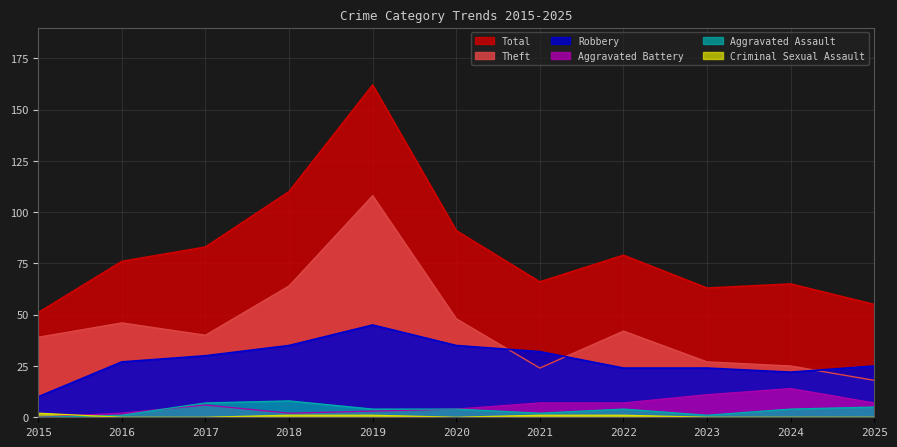

What is the difference between the maximum and minimum values in the Aggravated Assault series?

8